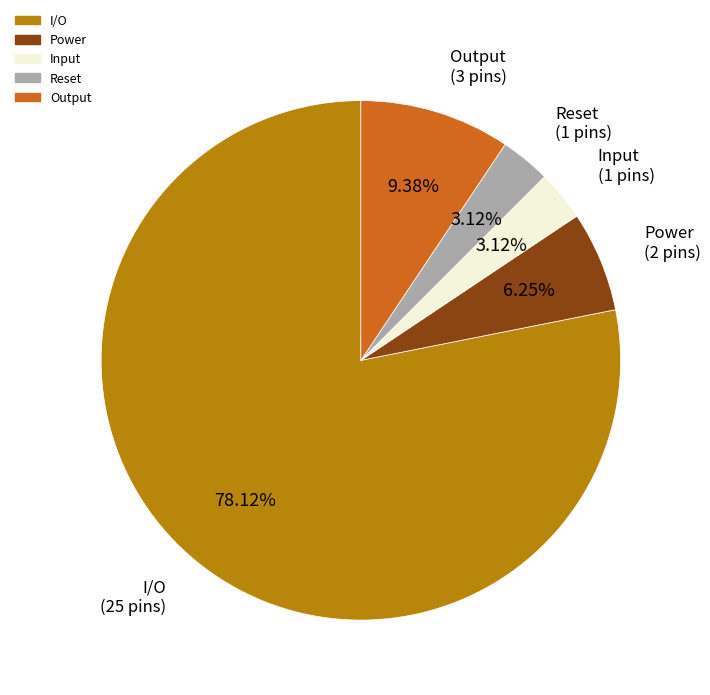

What is the largest slice in the pie chart?

I/O